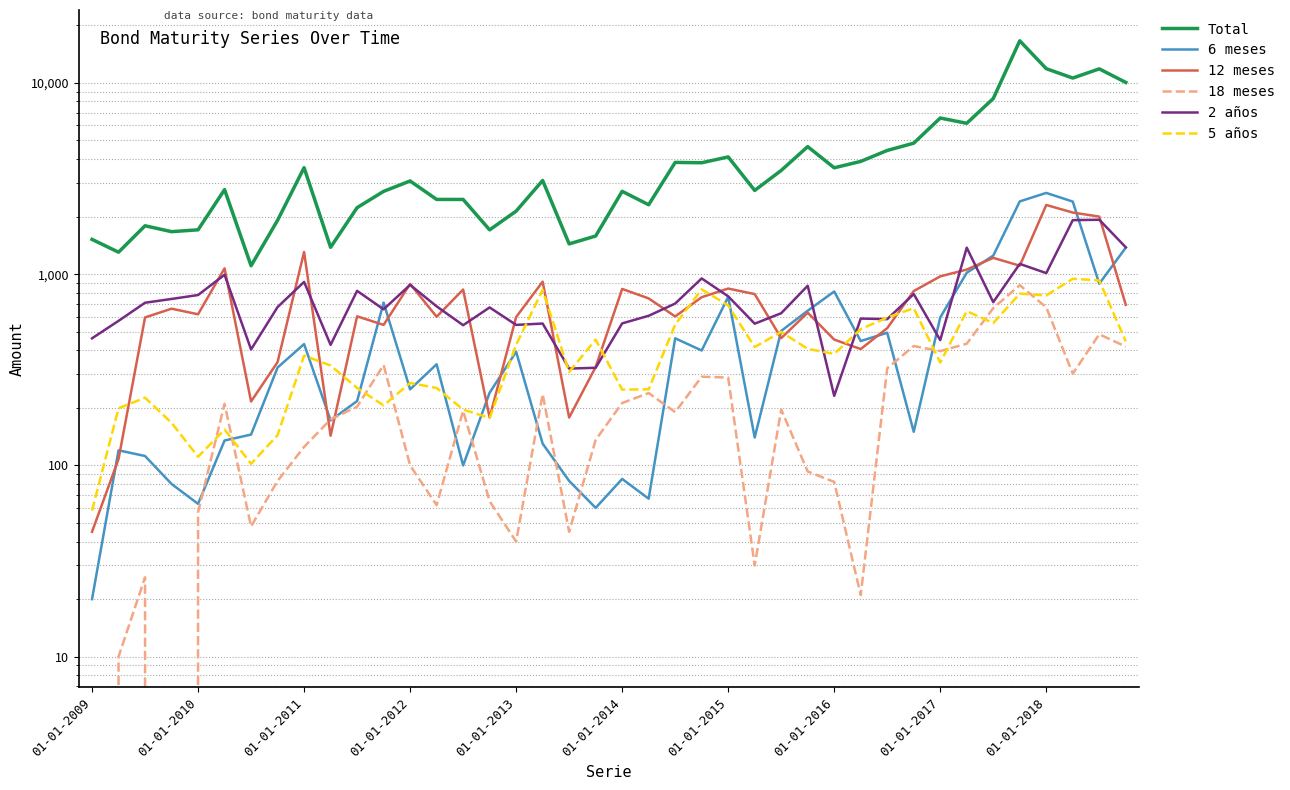

What is the difference between the highest and lowest values at 23?

3533